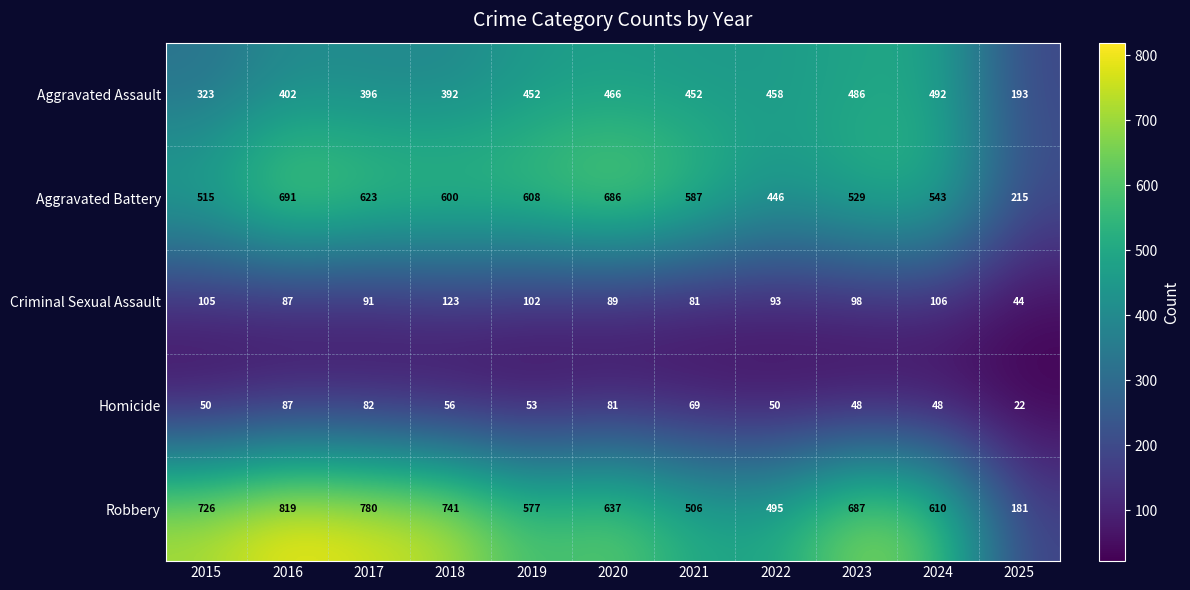

What is the spread (max minus min) of values at 2020?

605